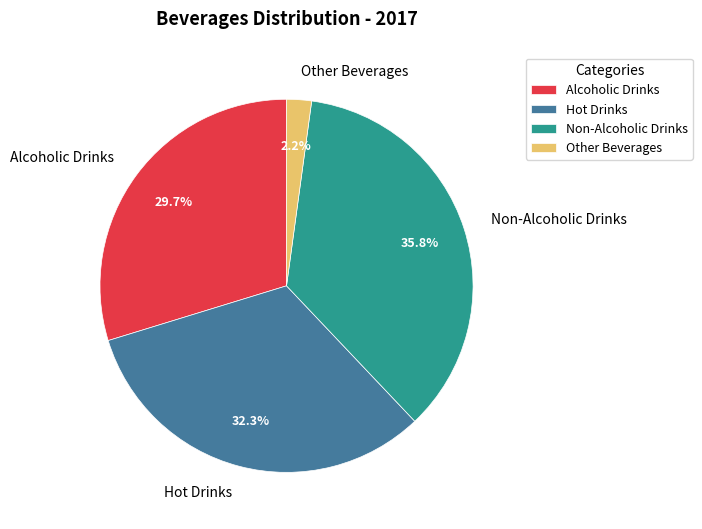

To the nearest percent, what is the difference between the largest and smallest slice percentages?

34%